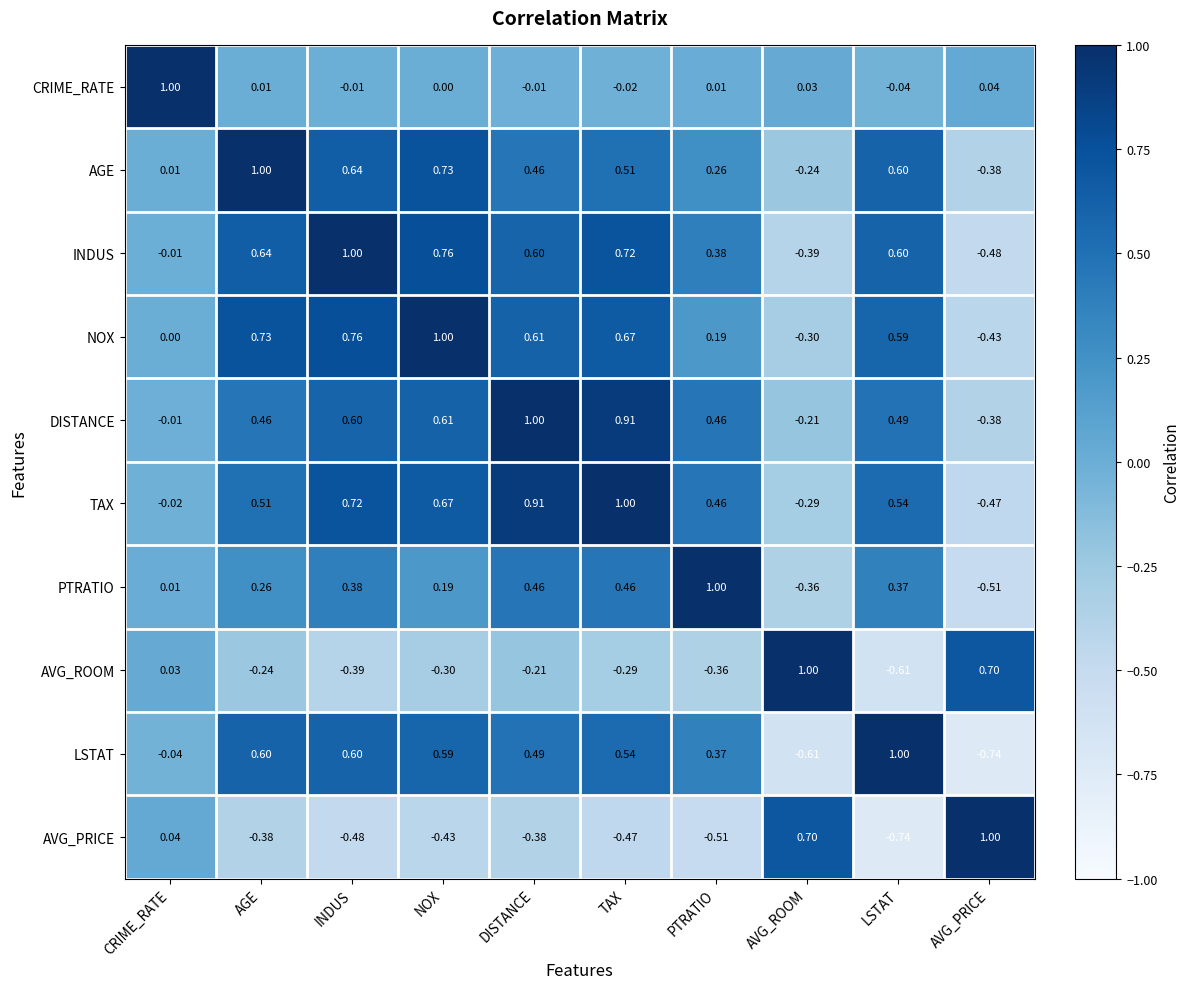

At which label does CRIME_RATE first exceed 0?

CRIME_RATE